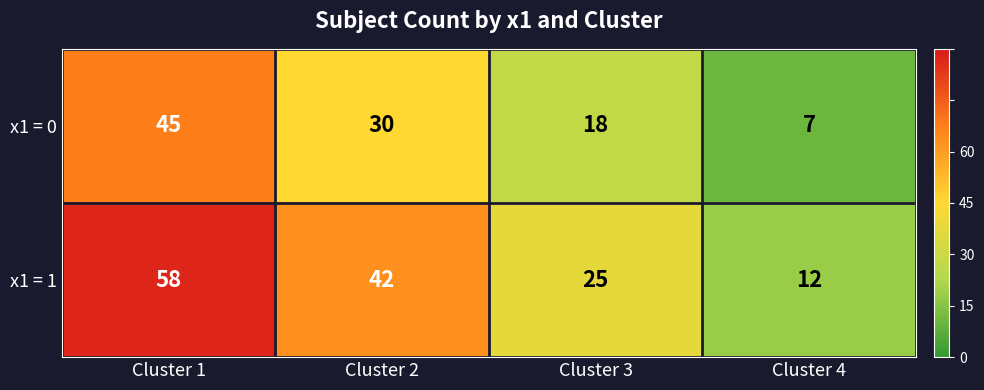

At which category is the sum across all series the highest?

Cluster 1